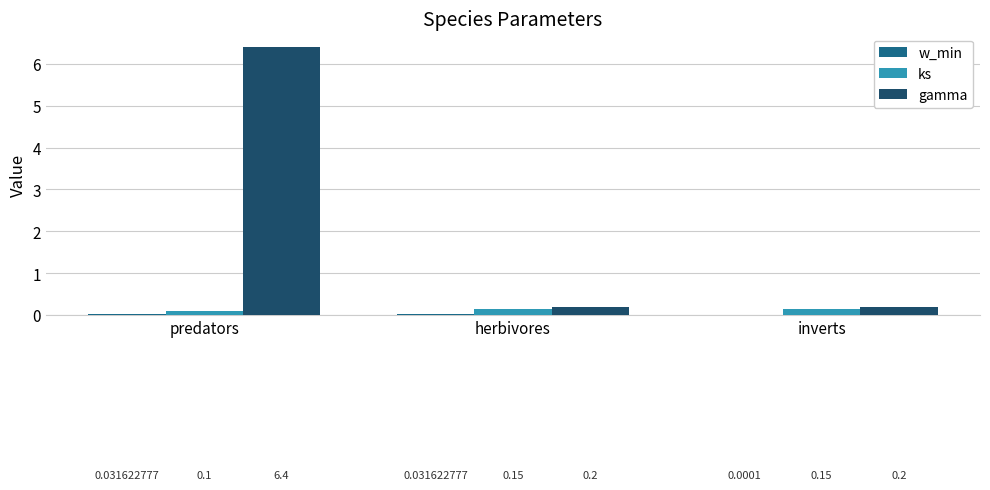

What is the sum of all gamma values?

6.8